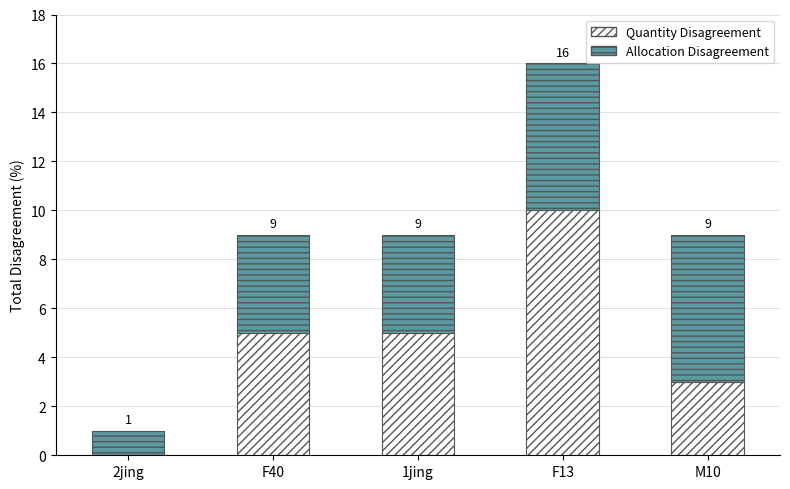

Are the bars grouped side by side (vs. stacked)?

No